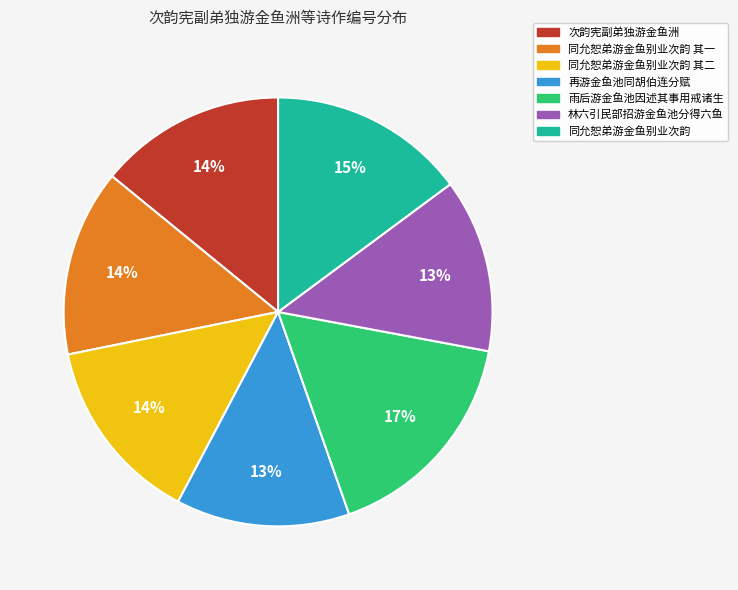

To the nearest percent, what is the average slice percentage?

14%